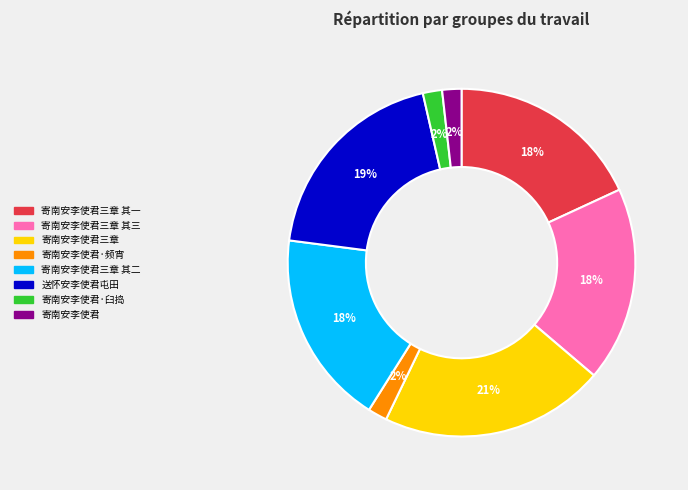

To the nearest percent, what is the difference between the largest and smallest slice percentages?

19%